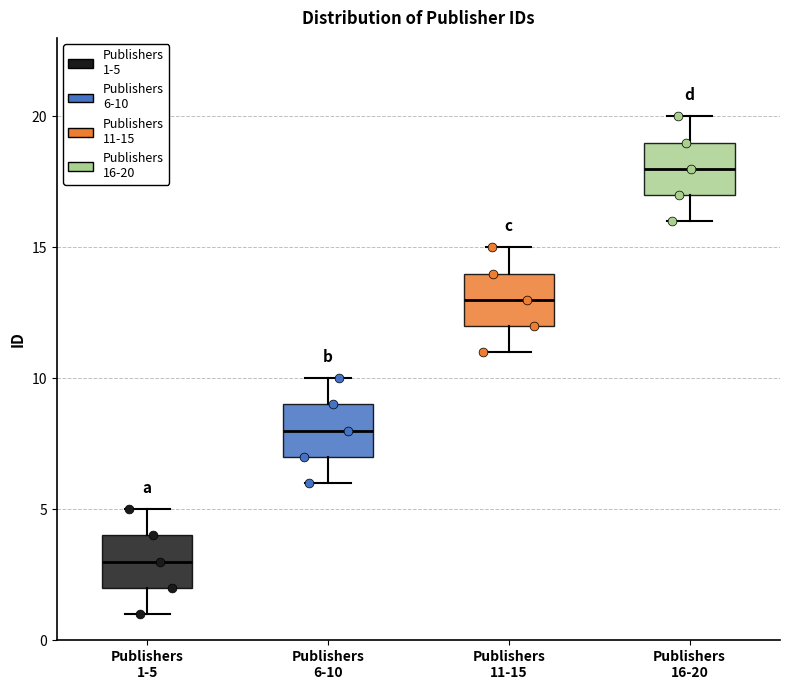

Where is the upper edge of the box for Publishers 6-10 on the y-axis? The values are not printed on the chart, so give them approximately, as read against the axis.

9